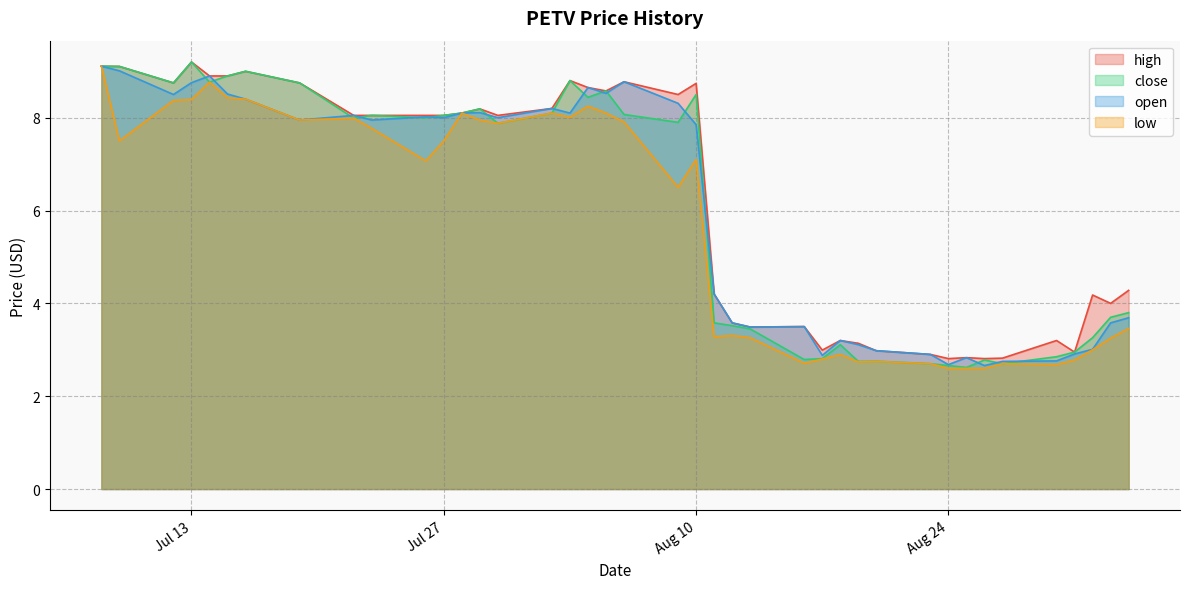

What are all the series names shown in the legend?

high, close, open, low